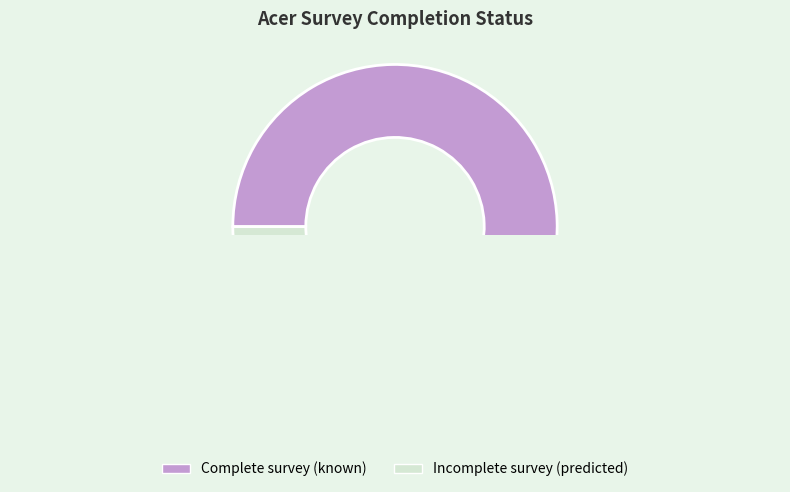

Do Complete survey (known) and Incomplete survey (predicted) together represent more than half of the pie?

Yes